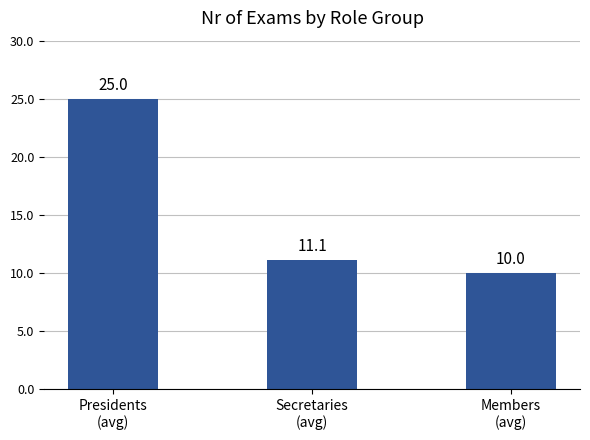

What is the minimum value shown in the chart?

10.0